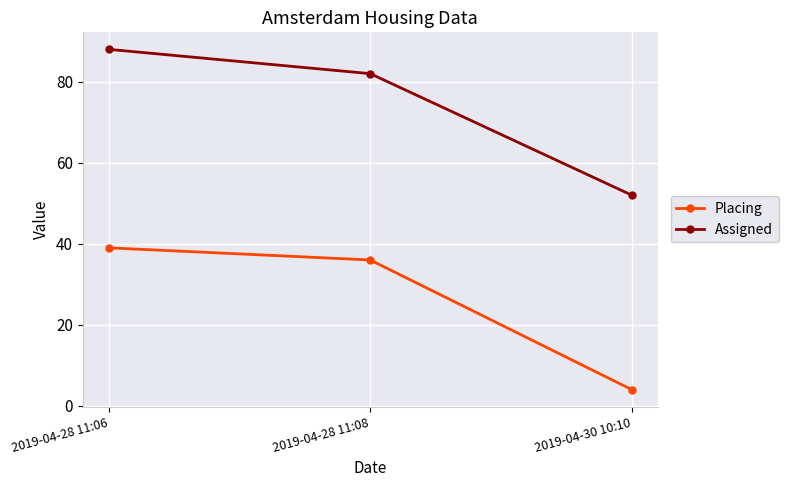

What is the sum of all Assigned values?

222